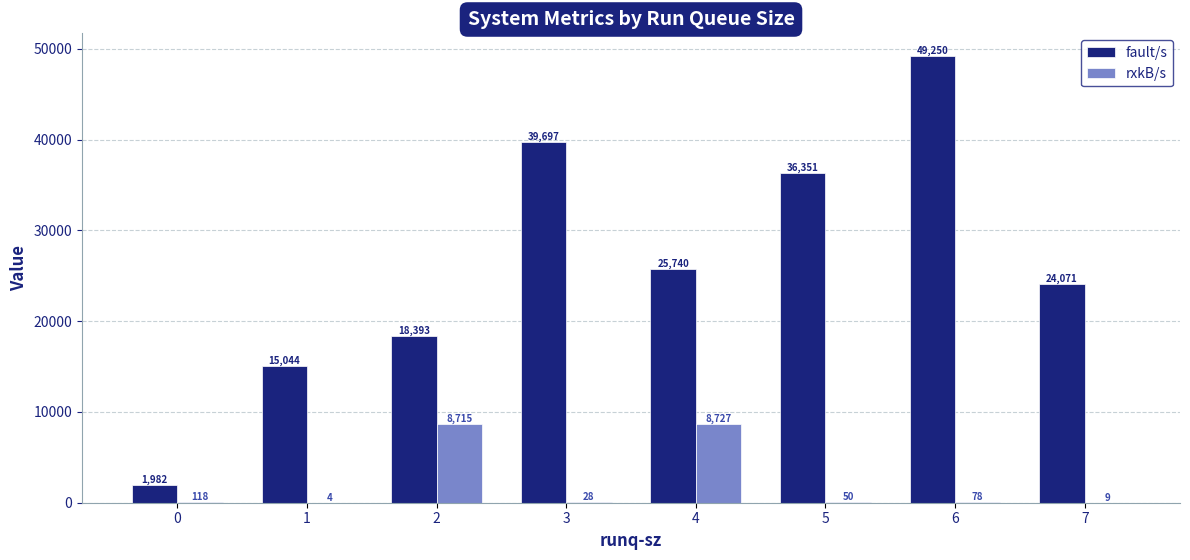

True or false: fault/s has a value of 1982.0 at 0.

True